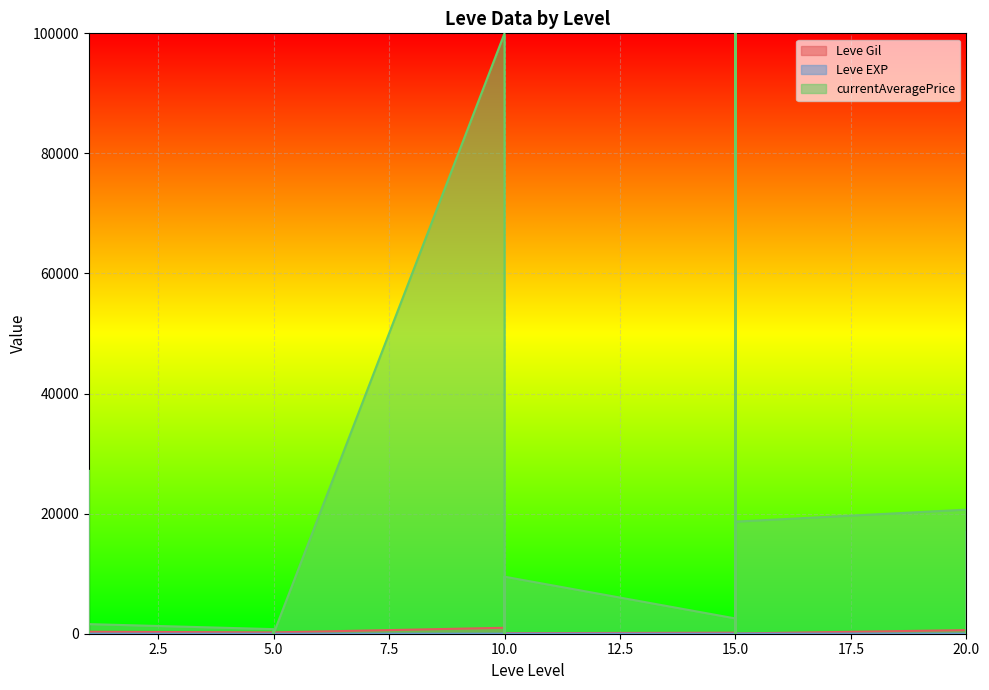

What is the sum of the Leve EXP values at 1 and 15?

8